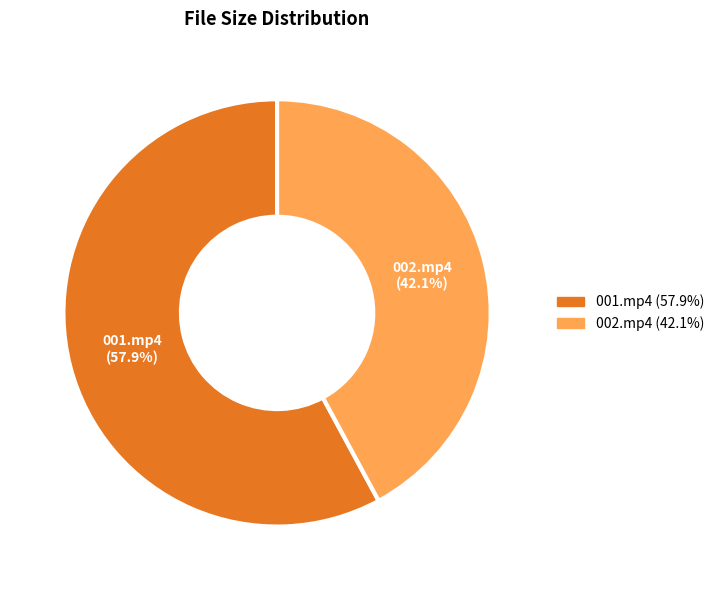

Is there any slice that represents more than half of the pie?

Yes